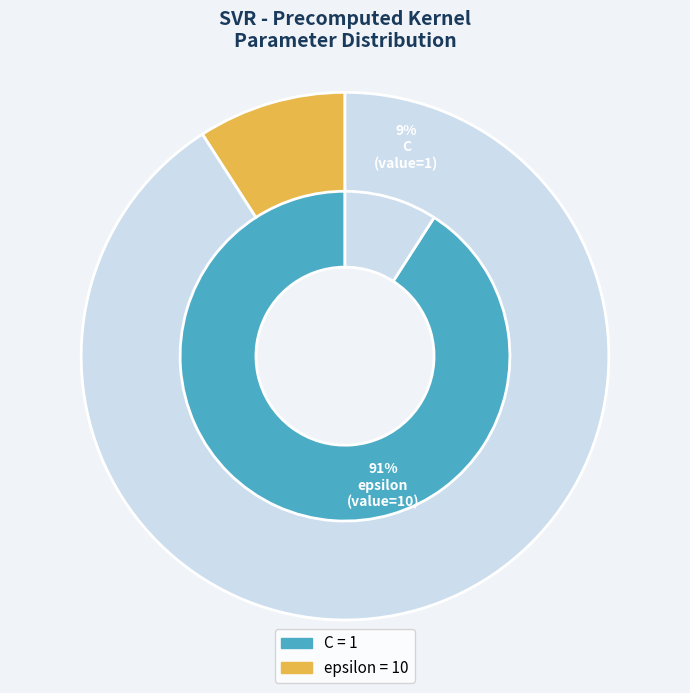

How many segments does this pie chart have?

2